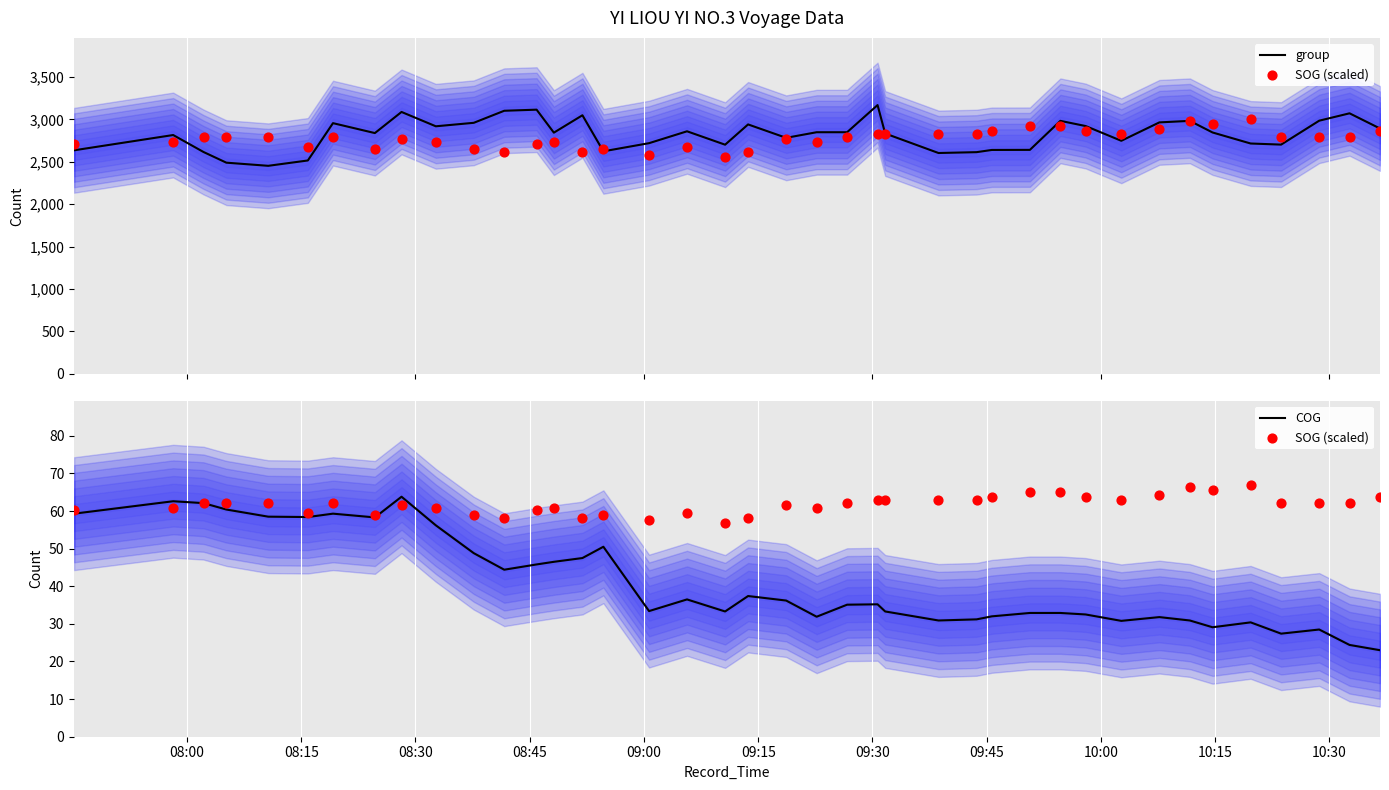

Which series contains the lowest Y value?

COG